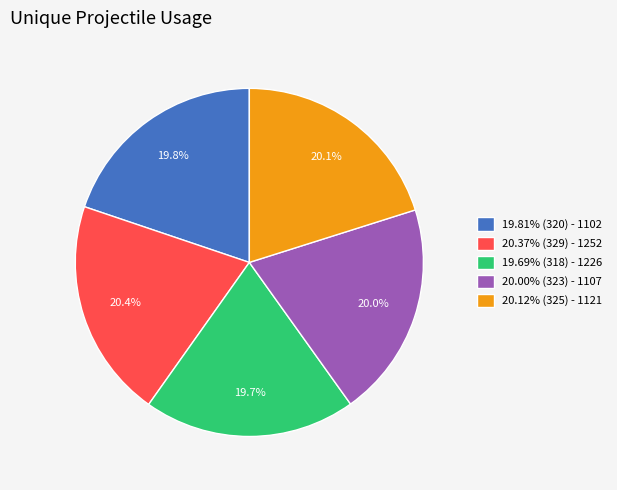

What is the ratio of the value at 20.00% (323) - 1107 to the value at 20.12% (325) - 1121?

1.0